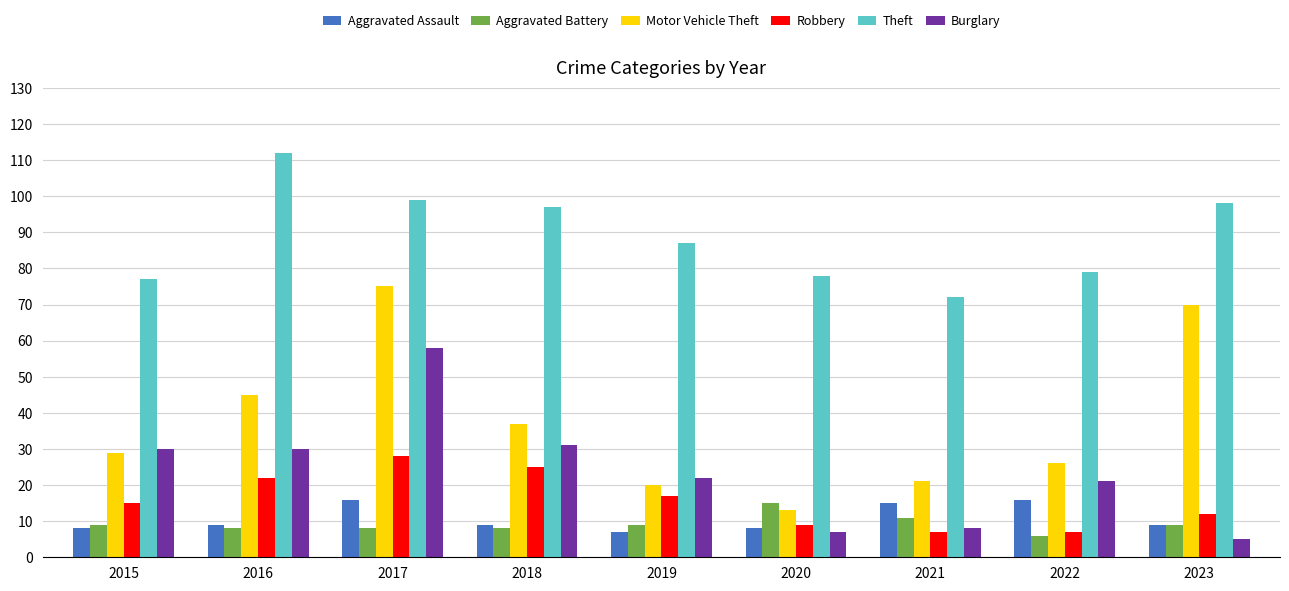

At which category is the sum across all series the highest?

2017